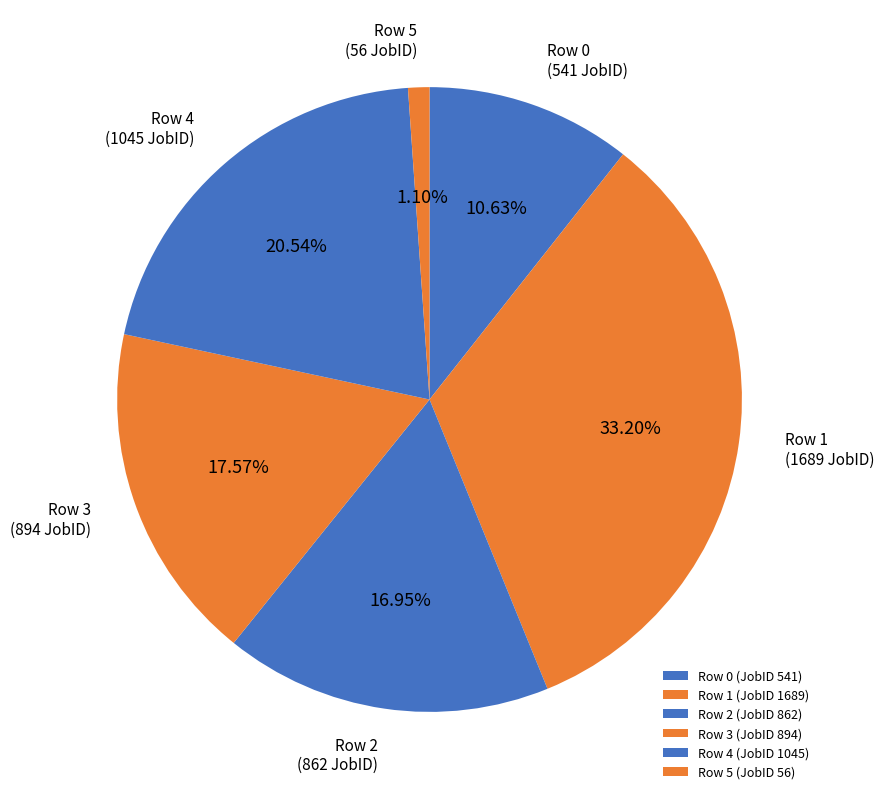

What is the smallest slice in the pie chart?

Row 5 (JobID 56)